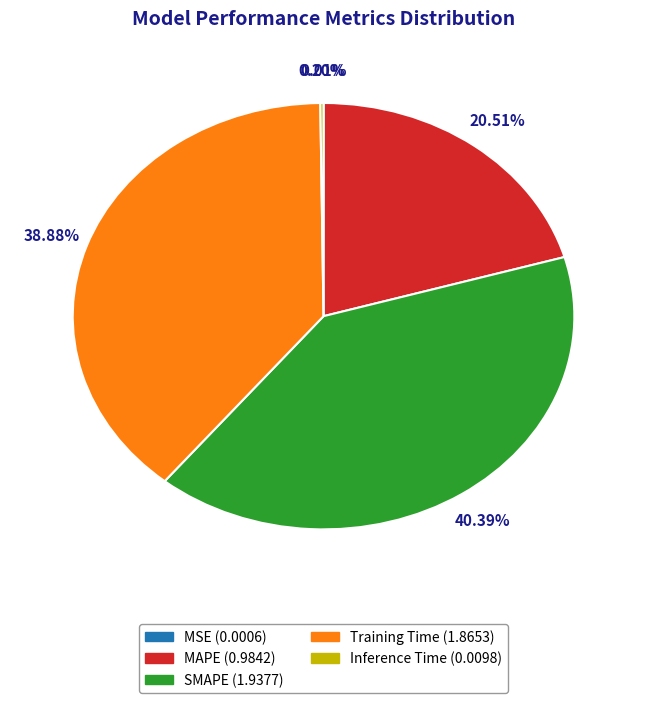

What percentage is the SMAPE slice, to the nearest percent?

40%